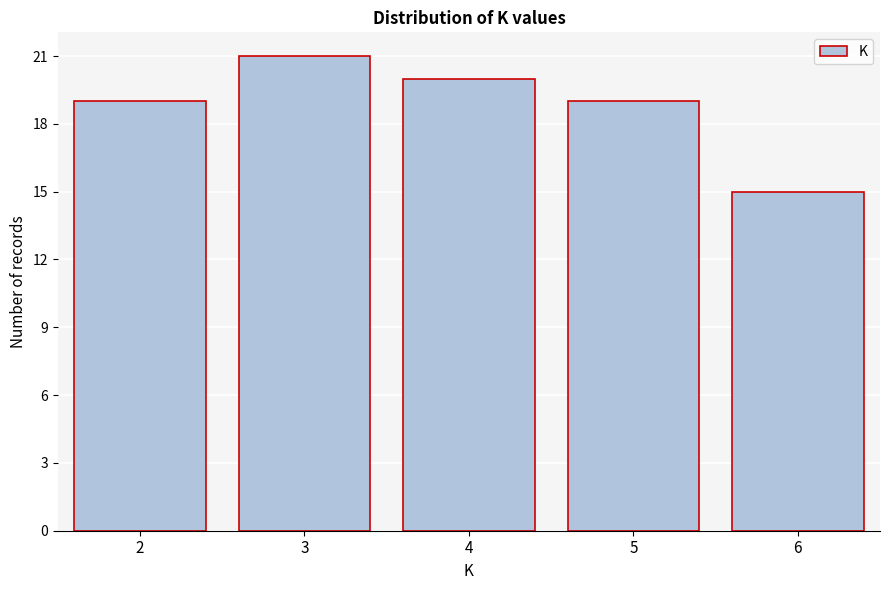

Reading right to left, list all the values displayed in this chart.

15	19	20	21	19